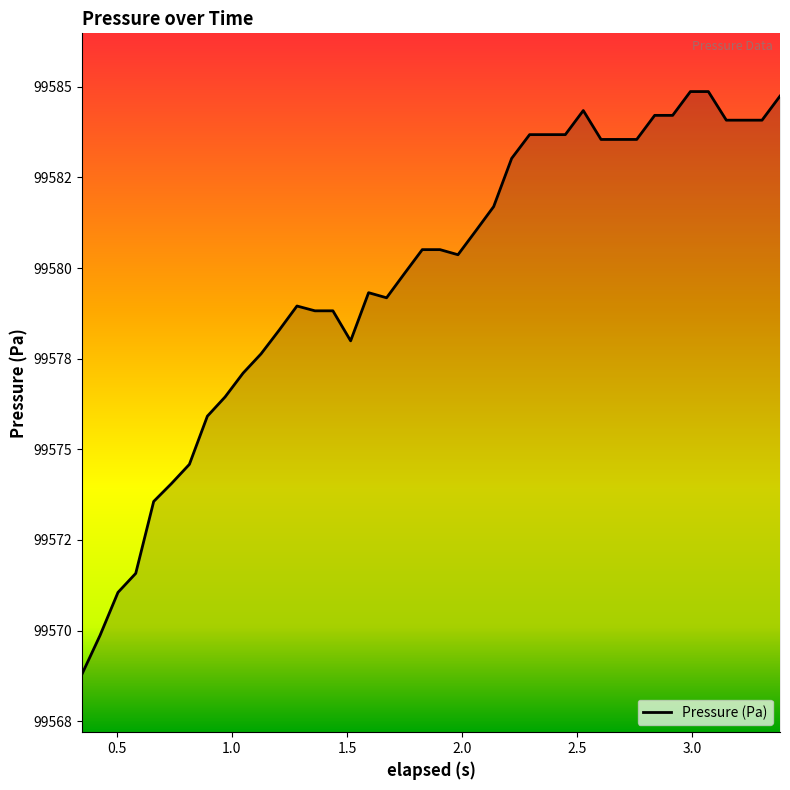

Does the chart display data point markers on the line(s)?

No